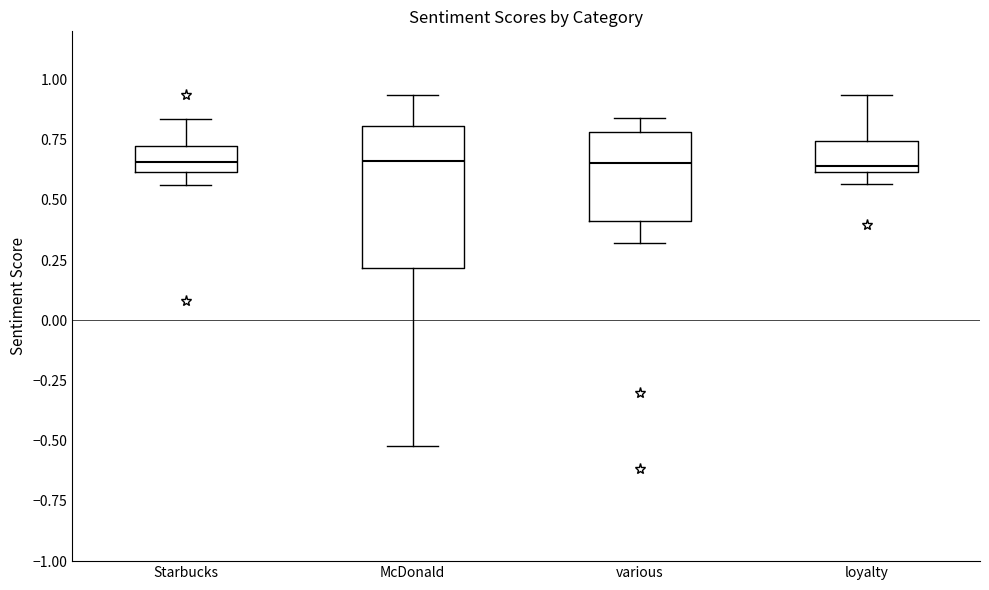

Reading left to right, transcribe this box plot: for each box, give where its median line is, the range the box spans, and where its two whiskers end, as read against the y-axis. The values are not printed on the chart, so give them approximately, as read against the axis.

Starbucks: median 0.65, box 0.60 to 0.70, whiskers 0.55 to 0.85
McDonald: median 0.65, box 0.20 to 0.80, whiskers -0.50 to 0.95
various: median 0.65, box 0.40 to 0.80, whiskers 0.30 to 0.85
loyalty: median 0.65, box 0.60 to 0.75, whiskers 0.55 to 0.95